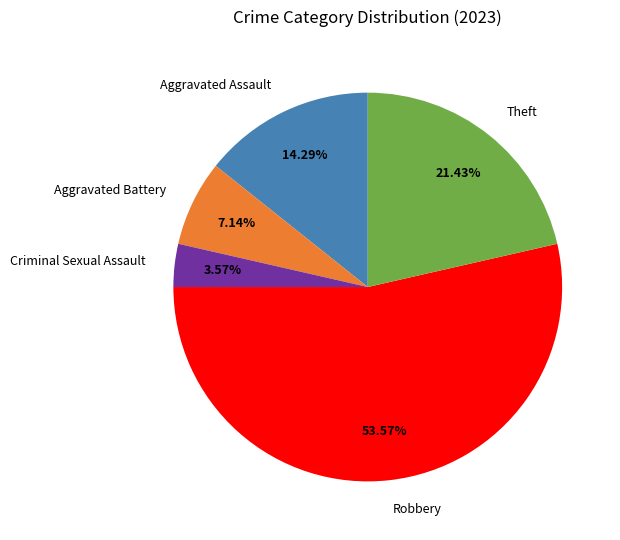

True or false: Robbery accounts for 63% of the total.

False